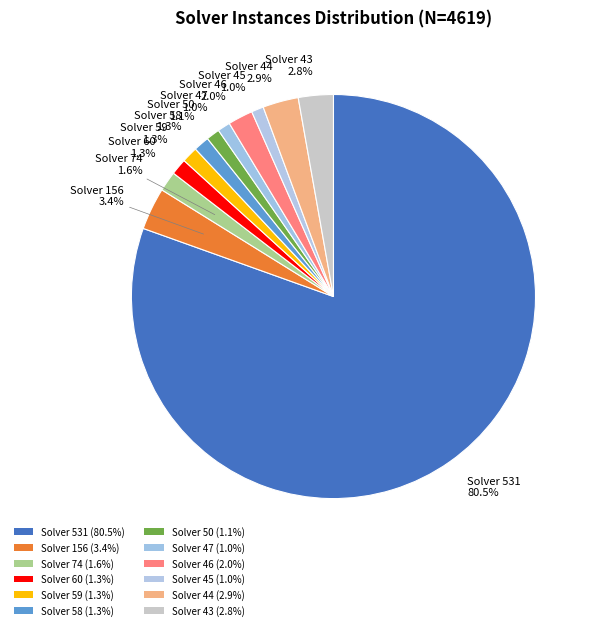

Count the number of slices in the pie.

12